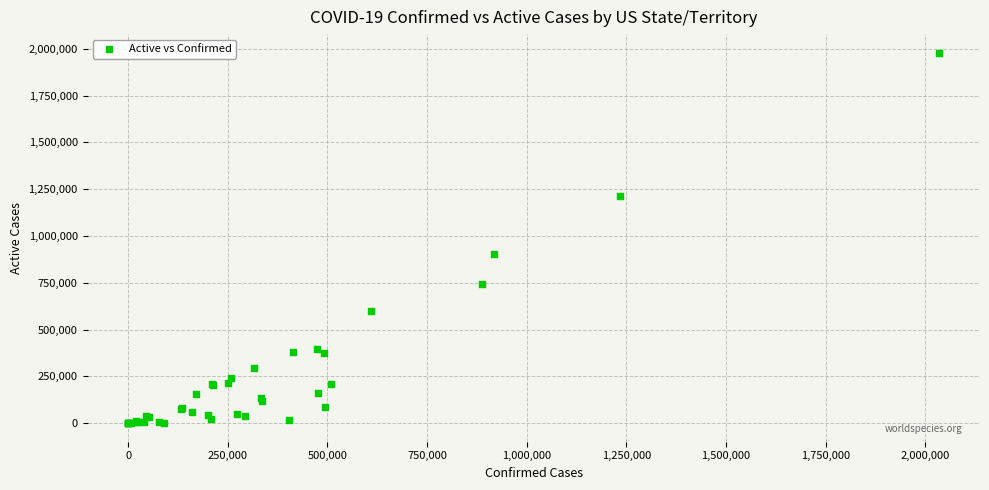

What Y value in the scatter plot is closest to 989468?

901228